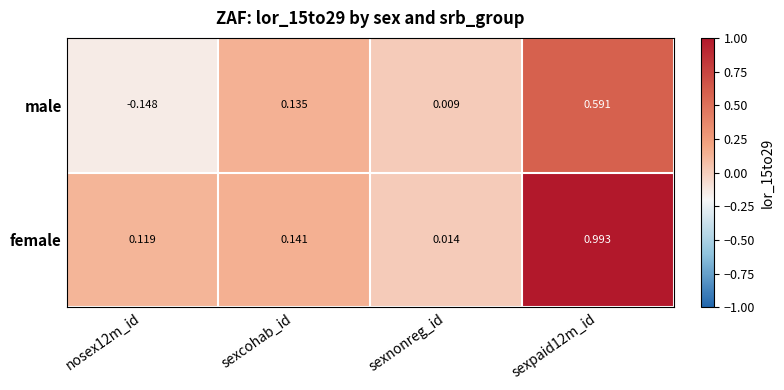

Which series has the widest spread of values?

female